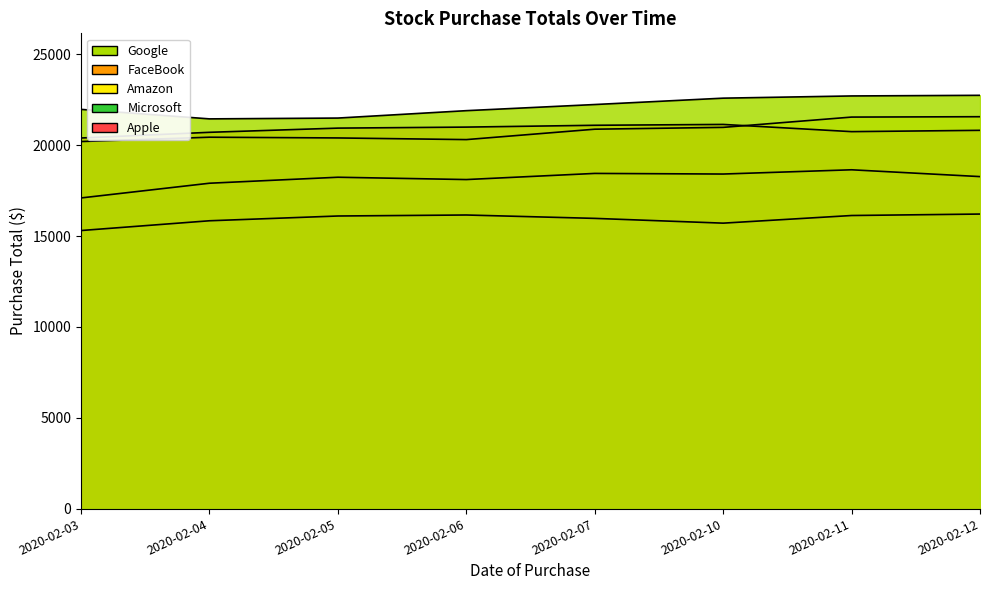

True or false: Google has more than 1 points higher than both neighbors.

False